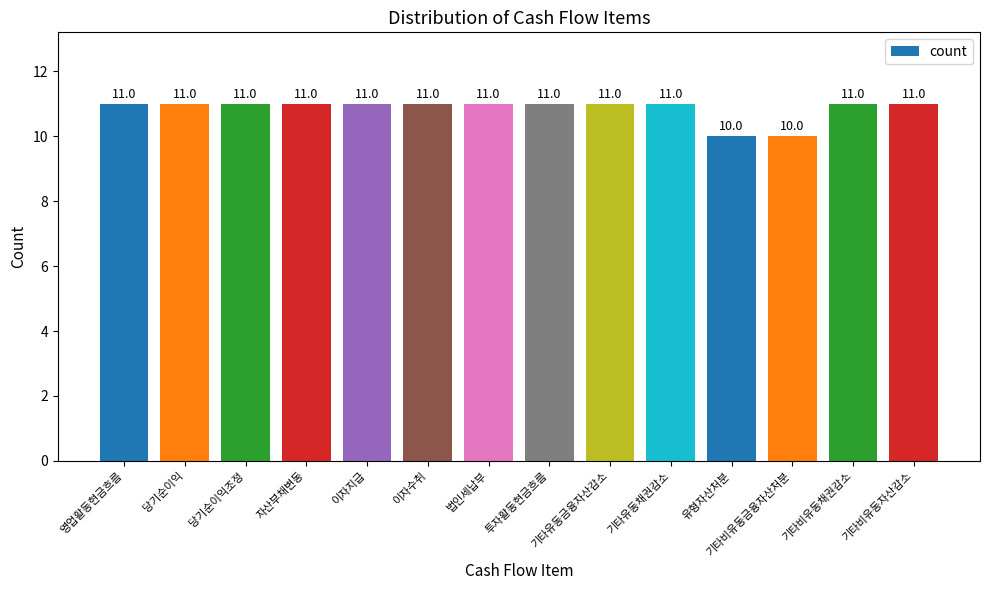

How many values are between 11 and 12?

12